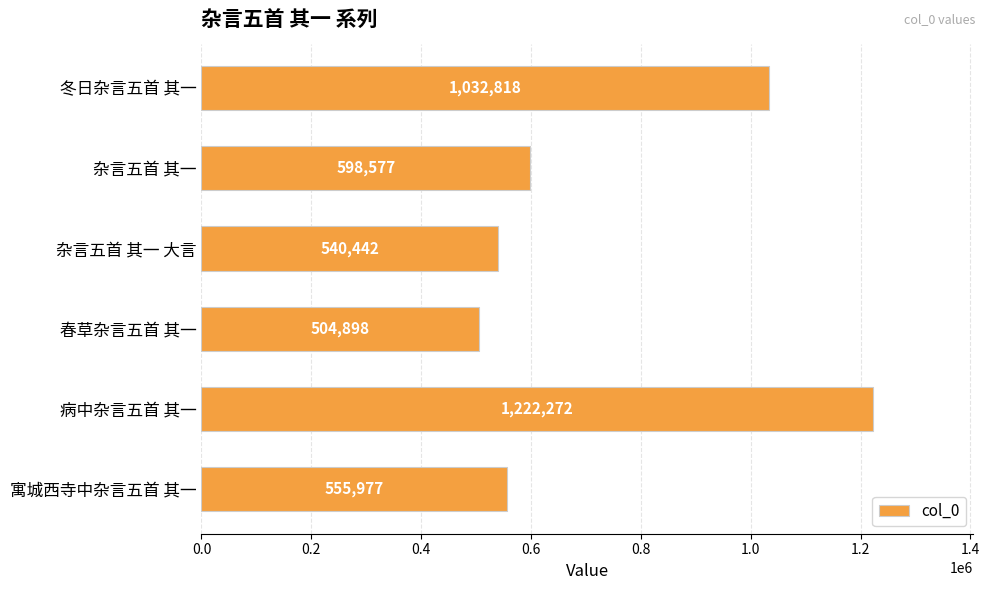

How many bars are there in total?

6